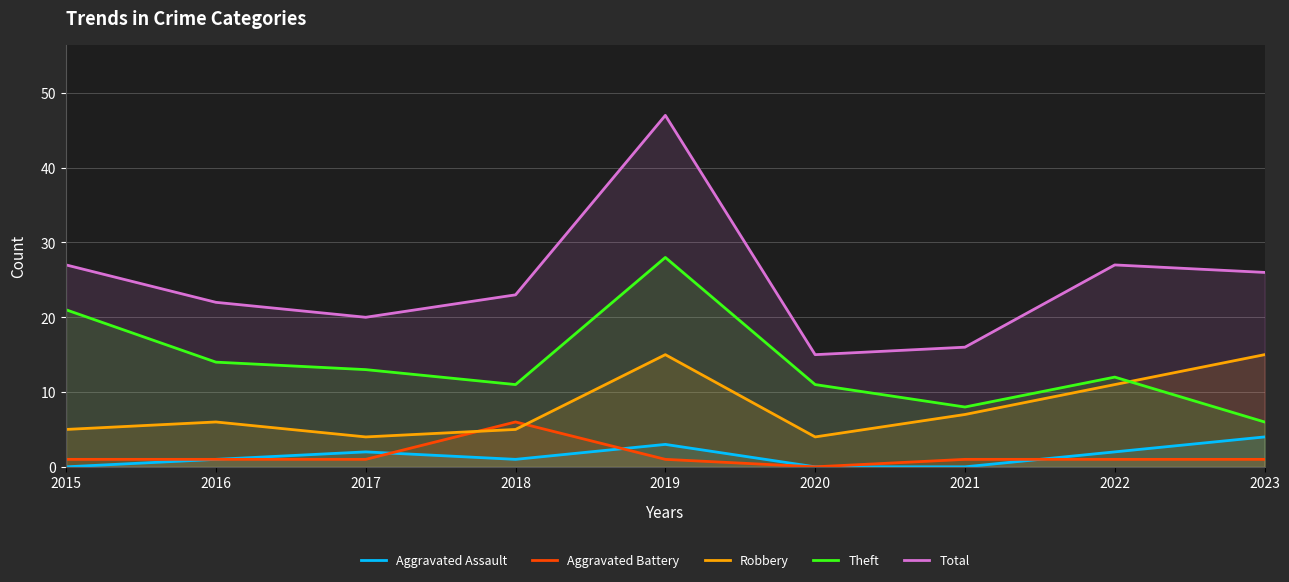

How many data points in Theft are above 12?

4